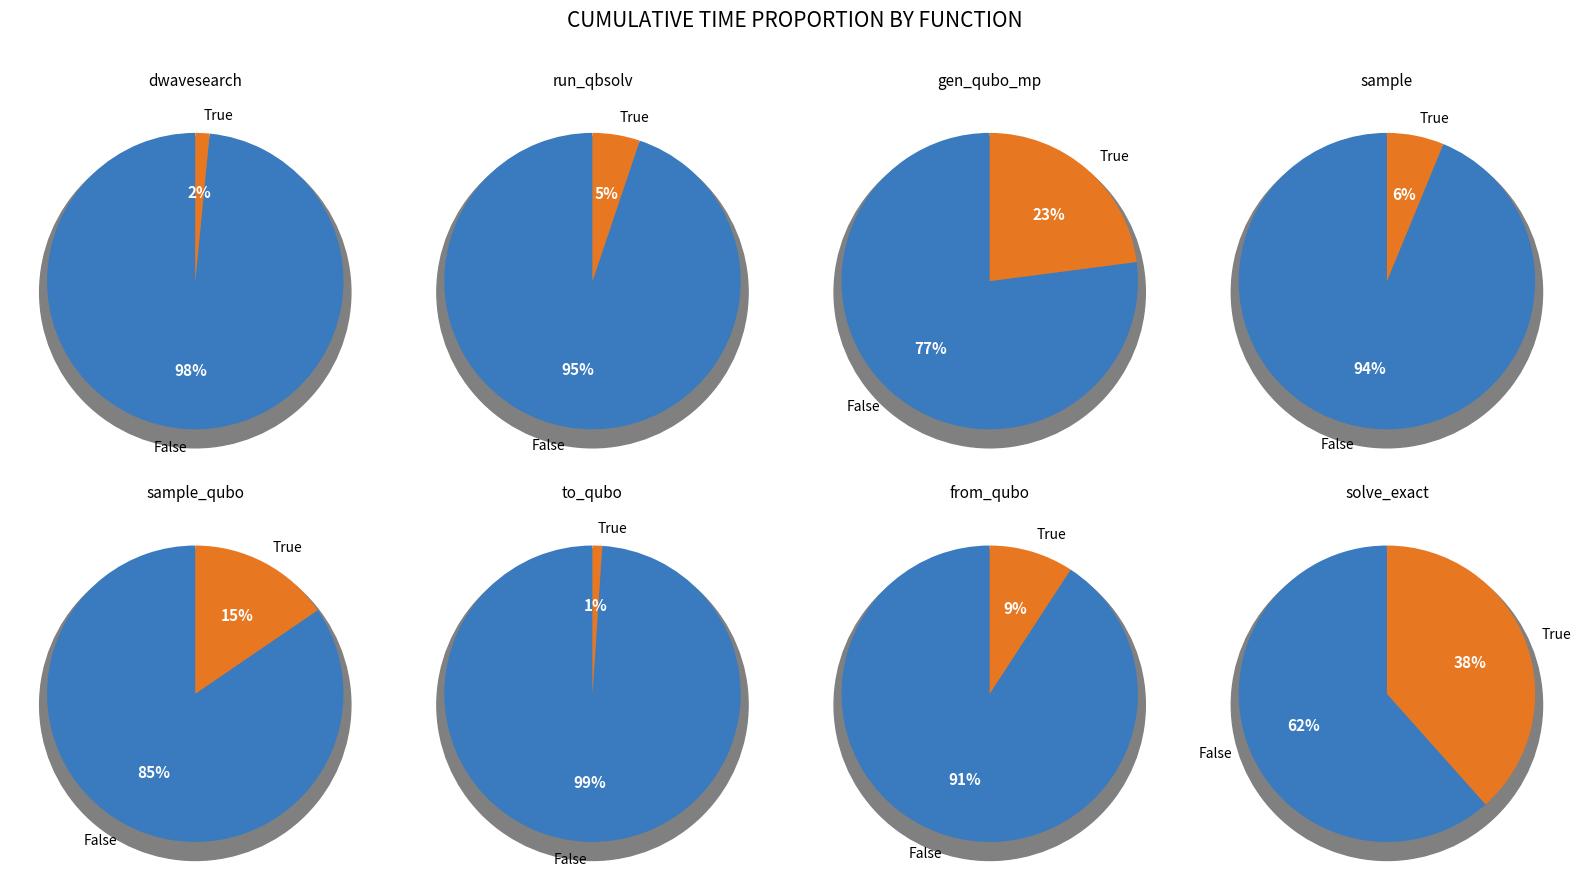

Is it true that generate_qubo_numpy_multi_processing is 23% of the pie?

True